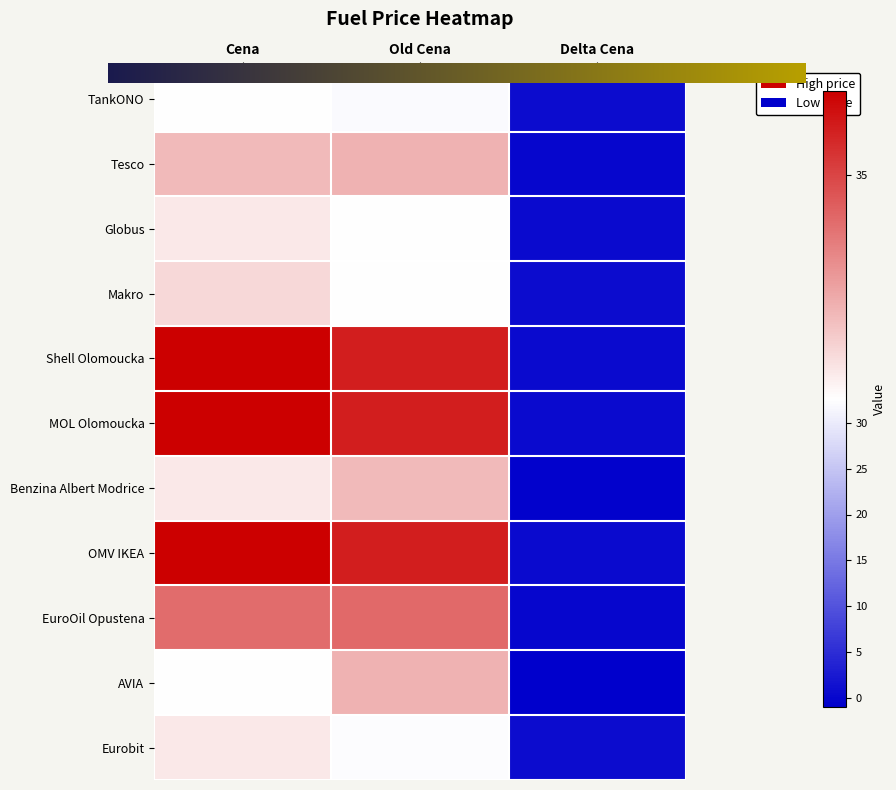

Which series changed the most between Cena and Old Cena?

AVIA